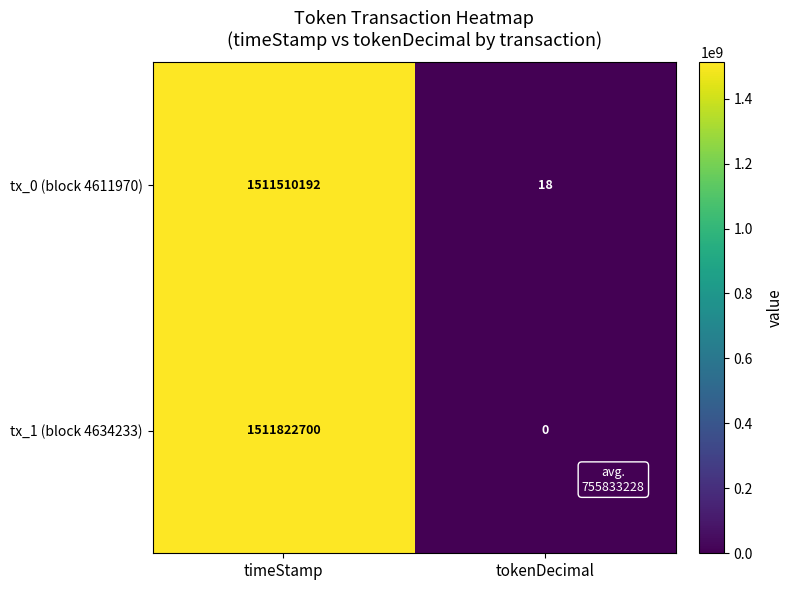

Is it true that tx_1 (block 4634233) equals -603297058 at tokenDecimal?

False